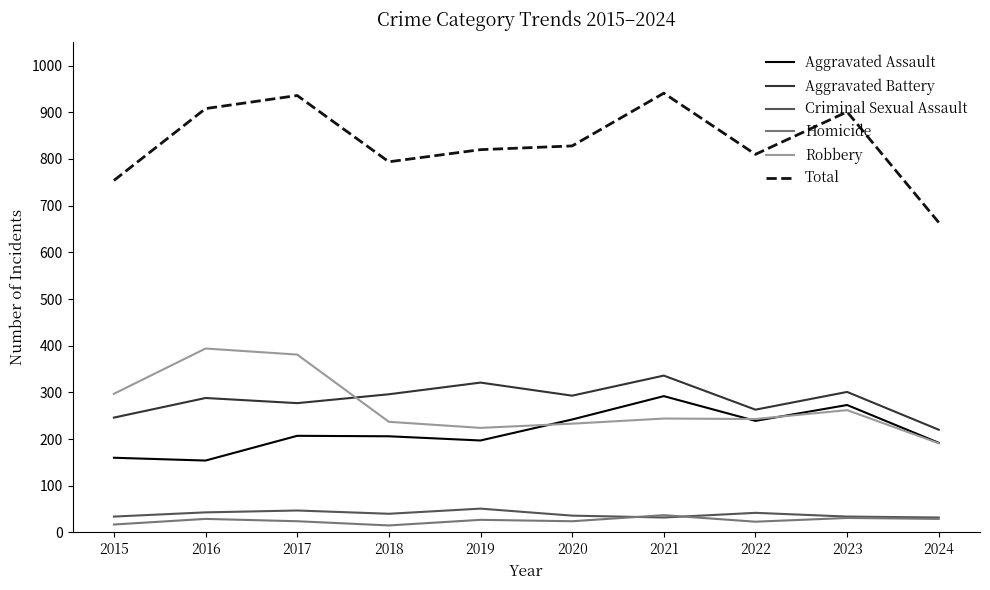

Which series has the largest total across all categories?

Total